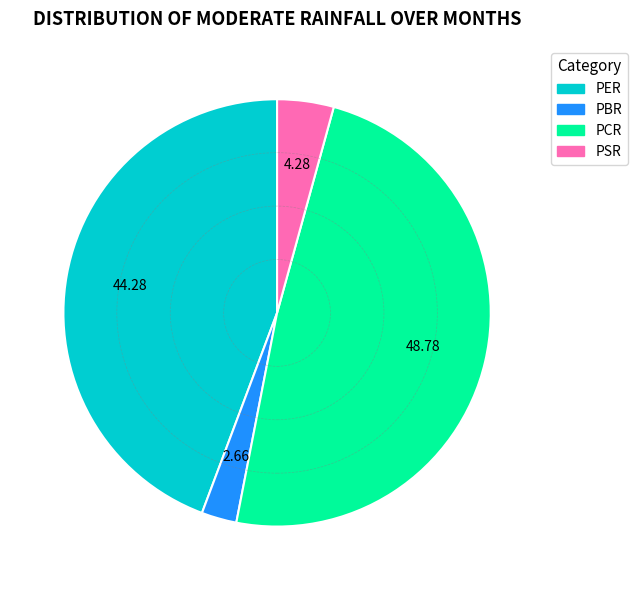

Which slice is the smallest?

PBR